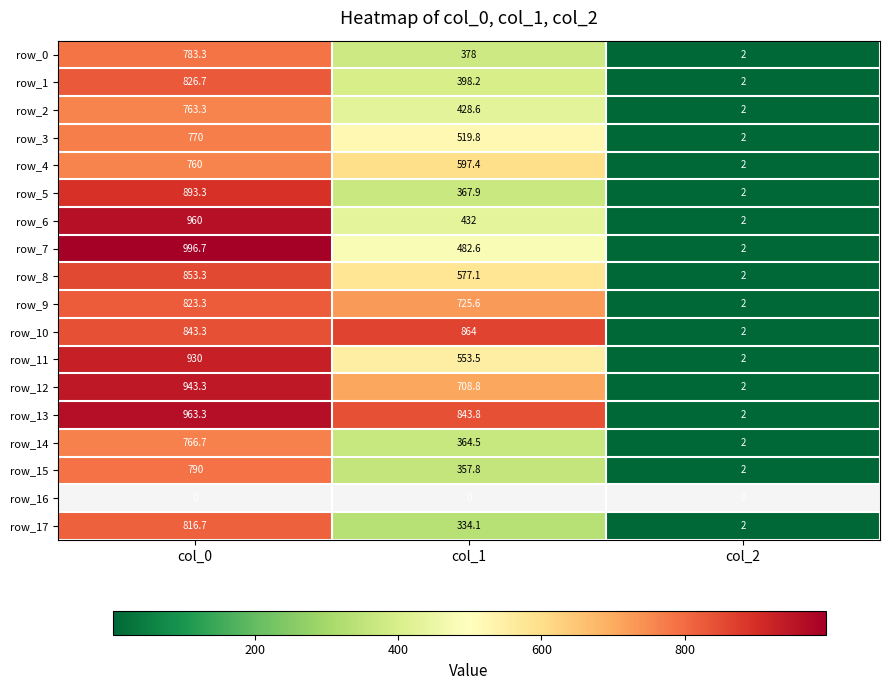

Which category has the highest value in the row_17 series?

col_0